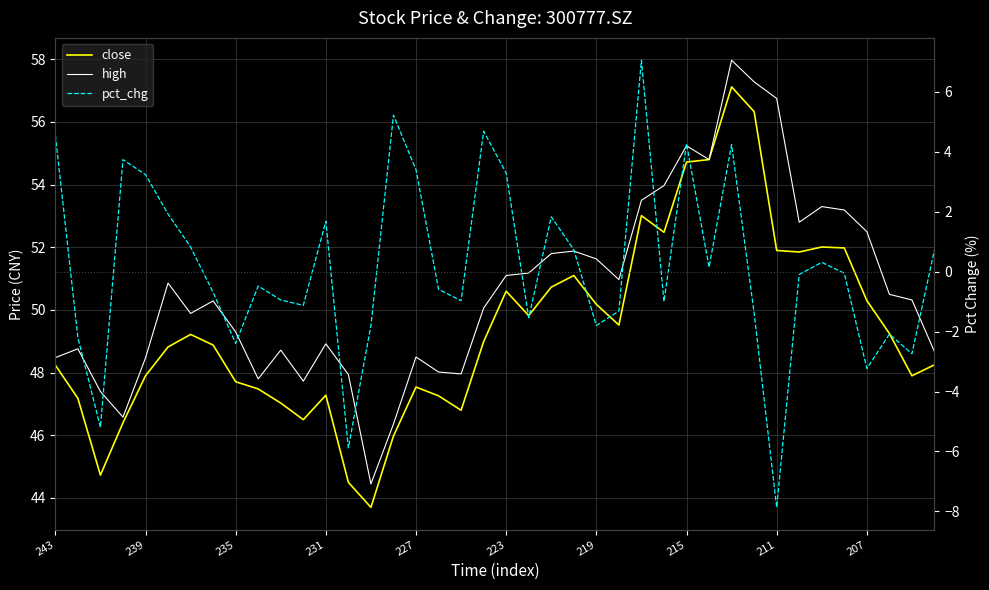

The value of high at 29 is 54.8. True or false?

True